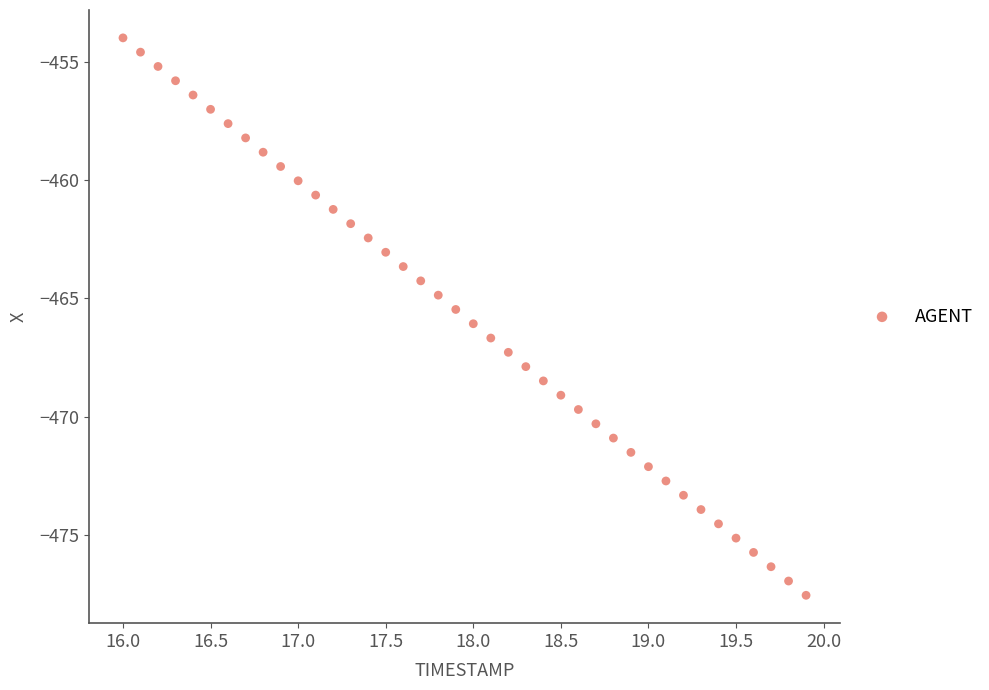

What is the range of X values (max minus min)?

3.9